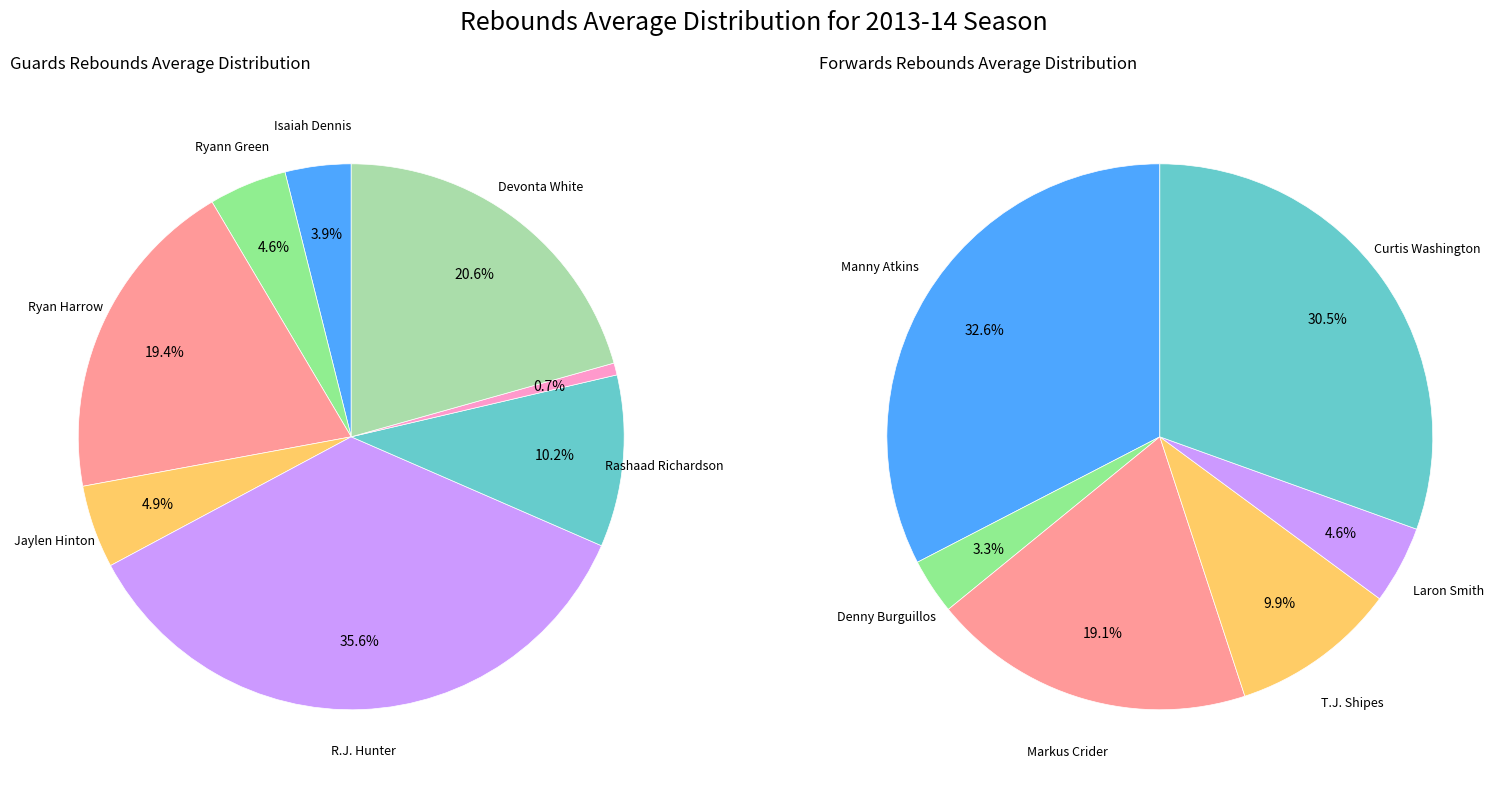

Does any single category account for the majority?

No